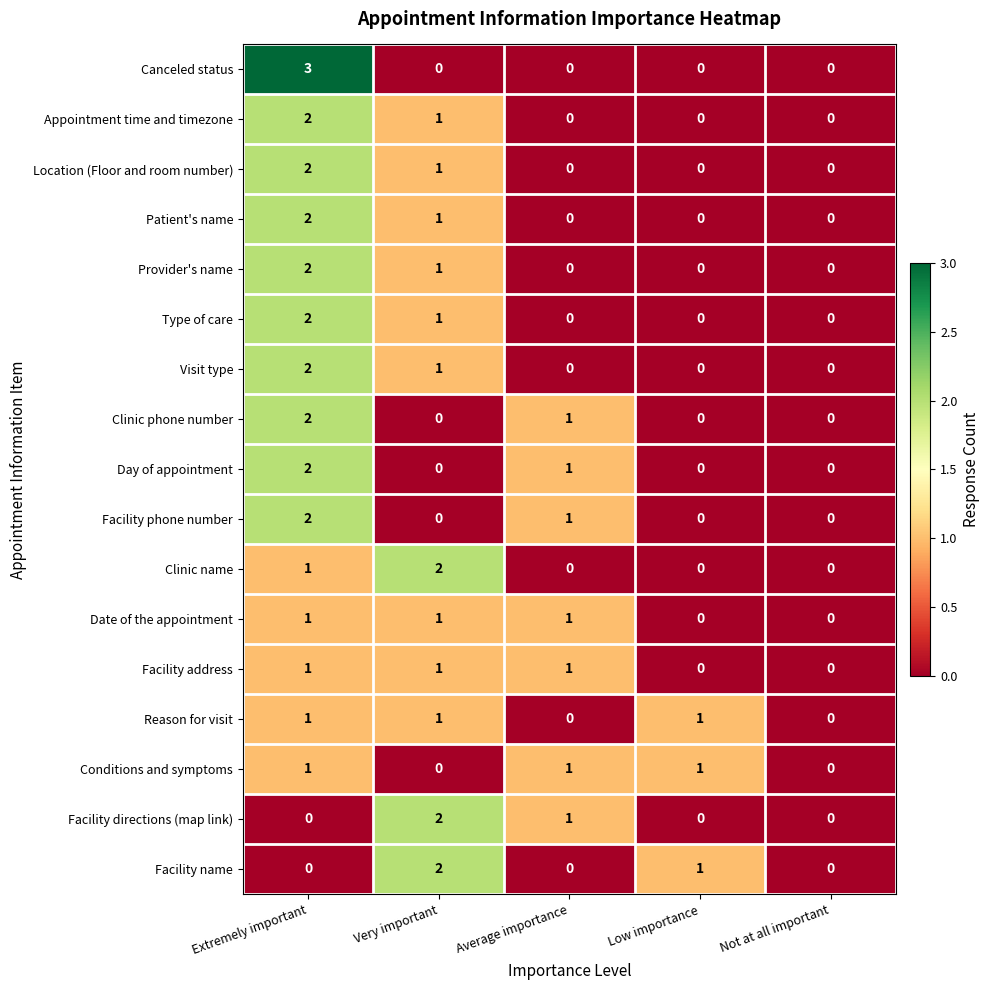

Which series has the widest spread of values?

Canceled status